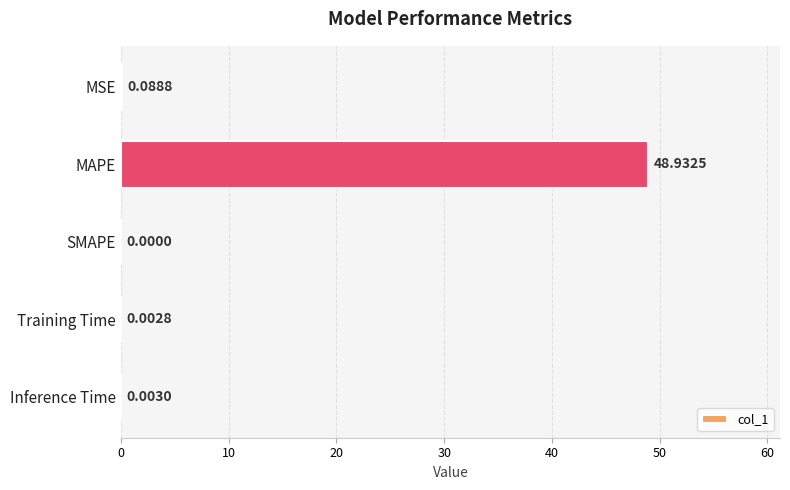

What is the sum of all values?

49.0